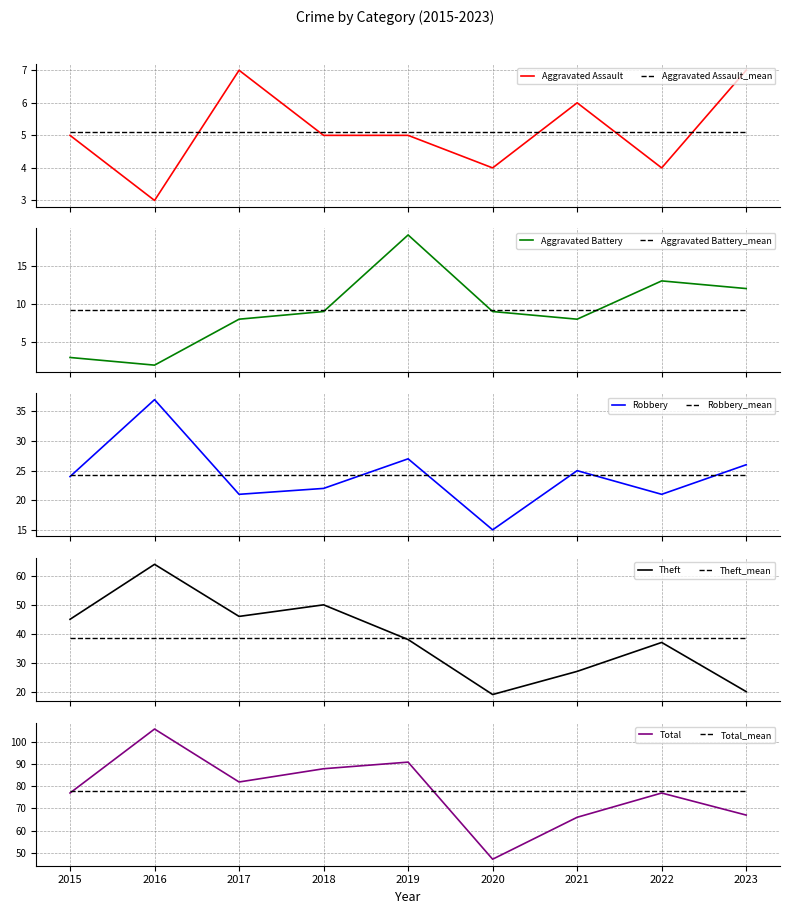

Reading left to right, transcribe all the data shown in this chart.

Aggravated Assault: 2015=5	2016=3	2017=7	2018=5	2019=5	2020=4	2021=6	2022=4	2023=7
Aggravated Battery: 2015=3	2016=2	2017=8	2018=9	2019=19	2020=9	2021=8	2022=13	2023=12
Robbery: 2015=24	2016=37	2017=21	2018=22	2019=27	2020=15	2021=25	2022=21	2023=26
Theft: 2015=45	2016=64	2017=46	2018=50	2019=38	2020=19	2021=27	2022=37	2023=20
Total: 2015=77	2016=106	2017=82	2018=88	2019=91	2020=47	2021=66	2022=77	2023=67